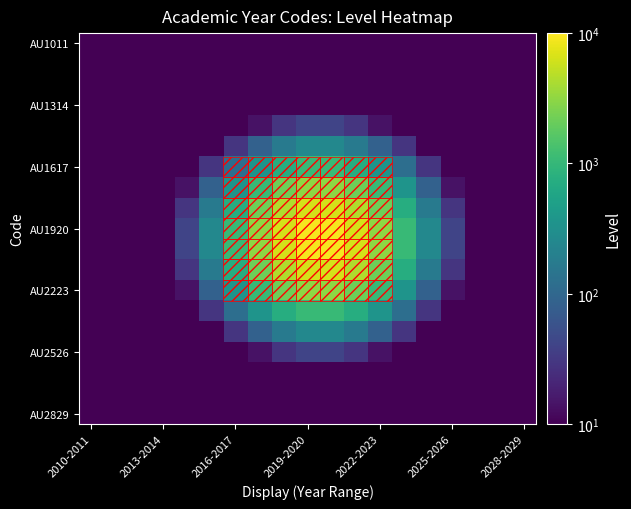

How many categories are shown in the chart?

19